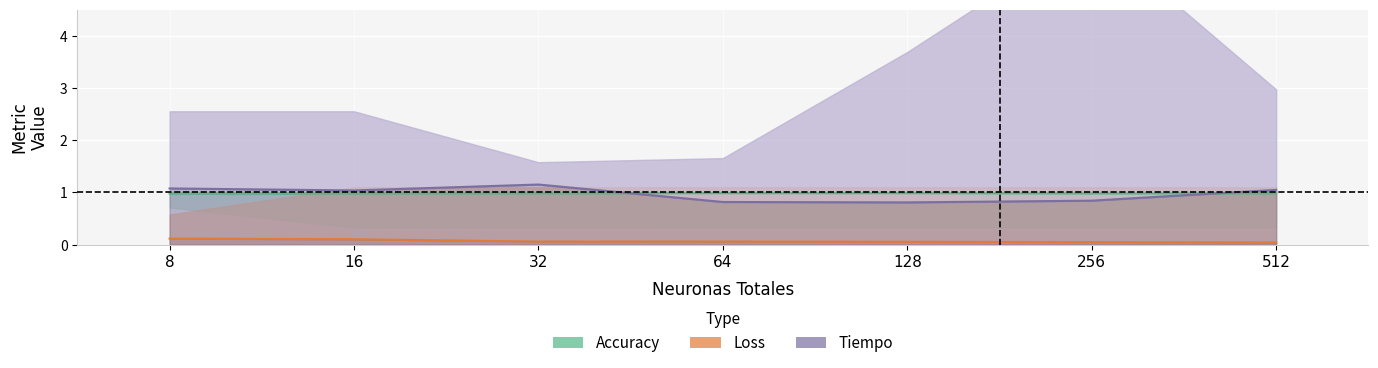

Which category has the lowest value across all series?

512